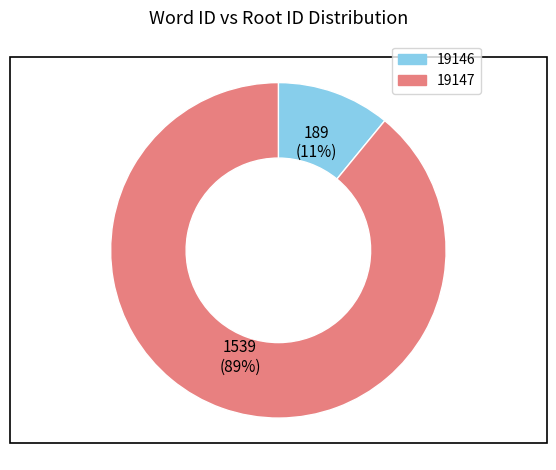

Does any single category account for the majority?

Yes